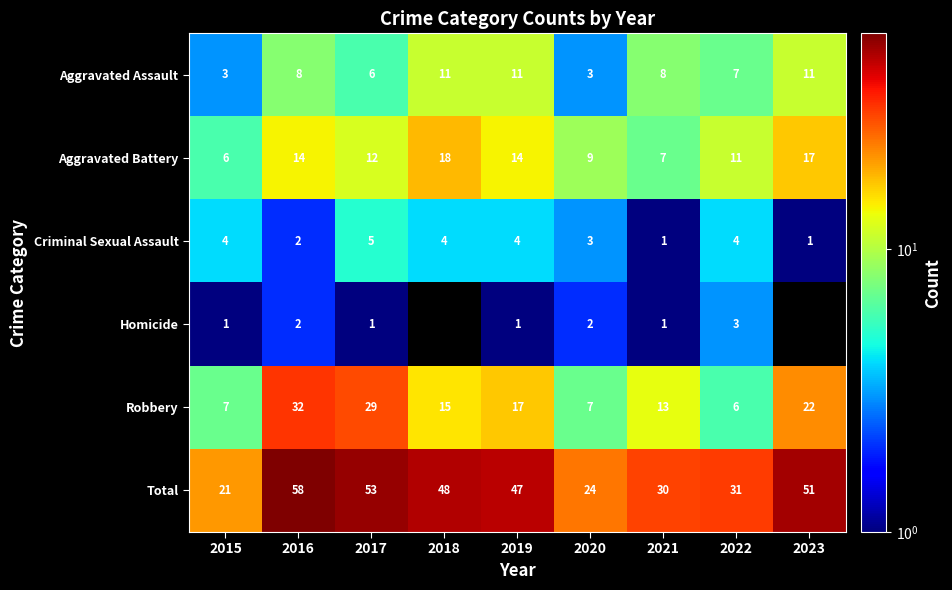

What is the average value of the Aggravated Battery series?

12